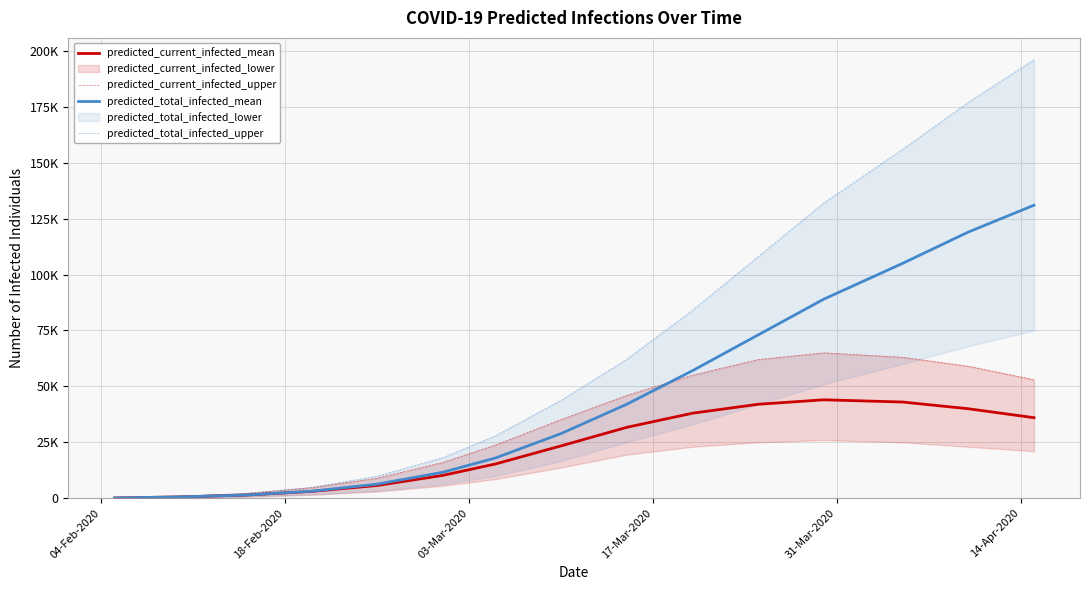

Is it true that predicted_current_infected_mean equals 5393 at 17-Mar-2020?

False